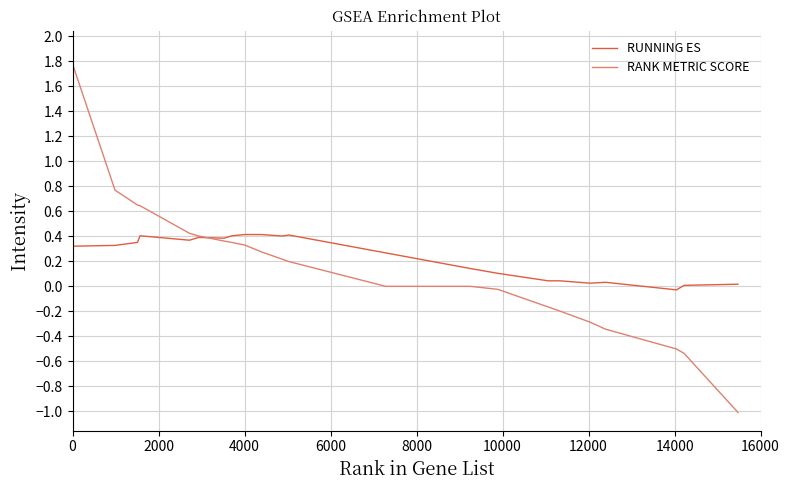

Which series has the largest range (max minus min)?

RANK METRIC SCORE